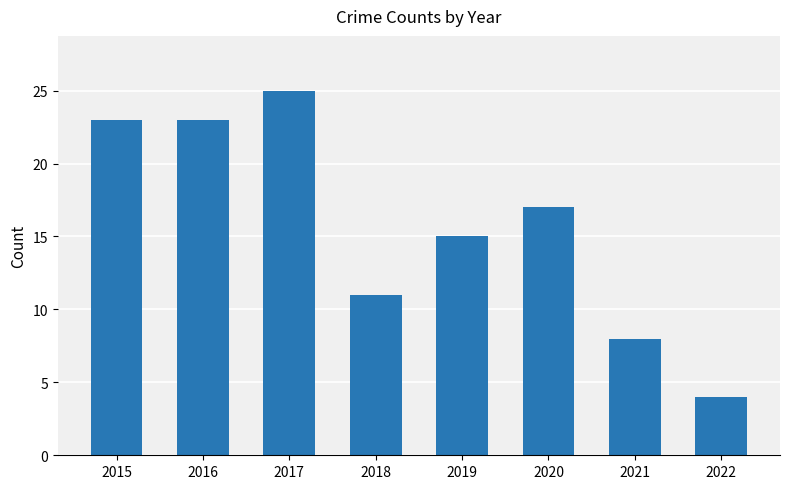

How many data points are less than 17?

4